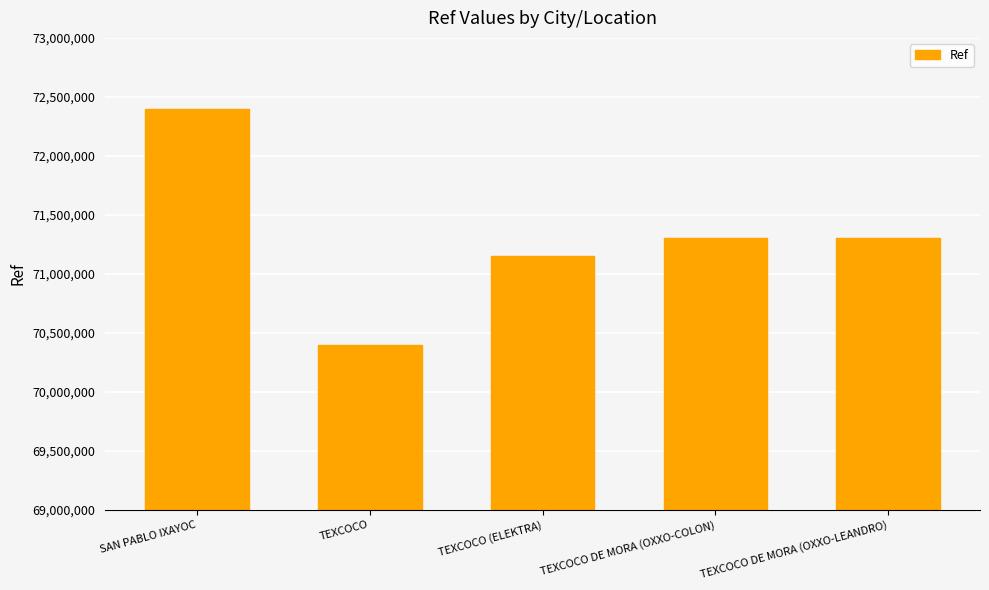

How many bars are there in total?

5